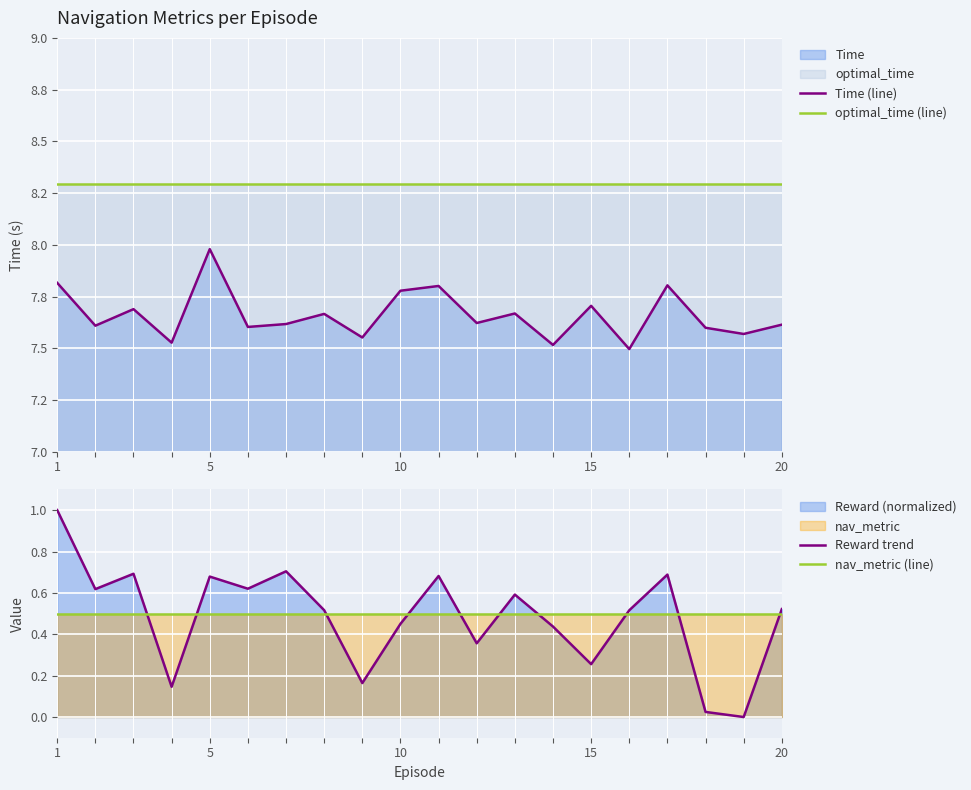

True or false: Reward trend and nav_metric (line) cross at least once.

True